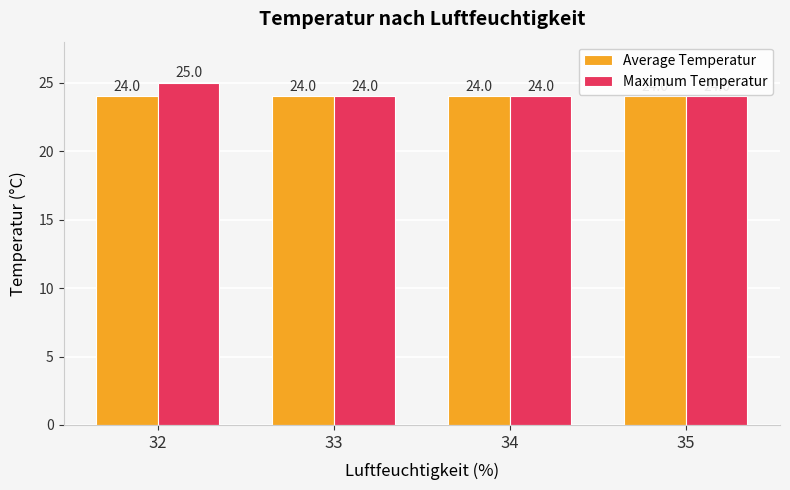

What is the value of the Maximum Temperatur bar at the 1st from the left?

25